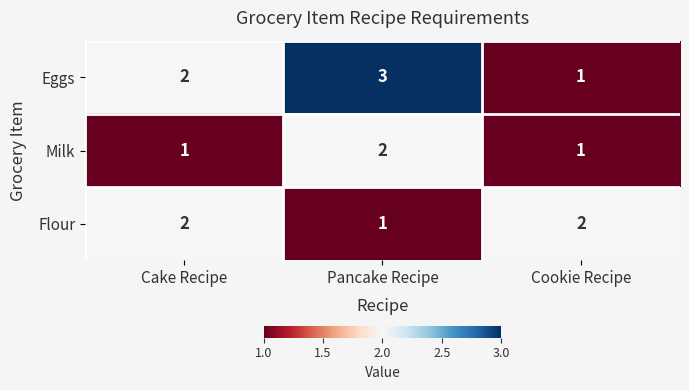

What is the sum of all Flour values?

5